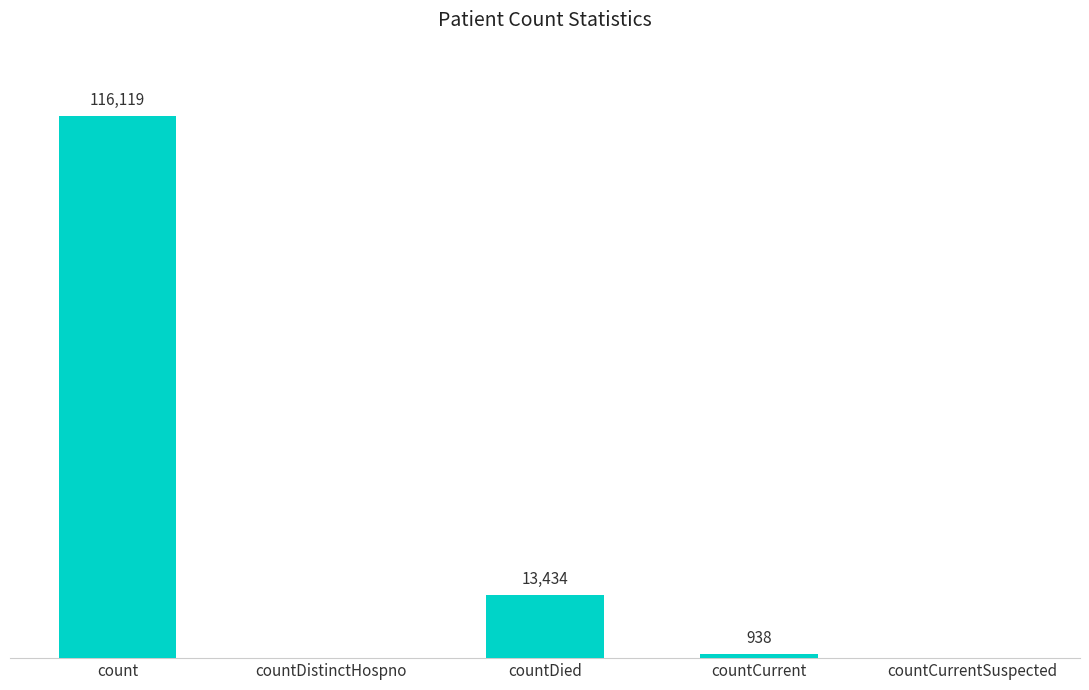

At which label is the value closest to 58059?

countDied